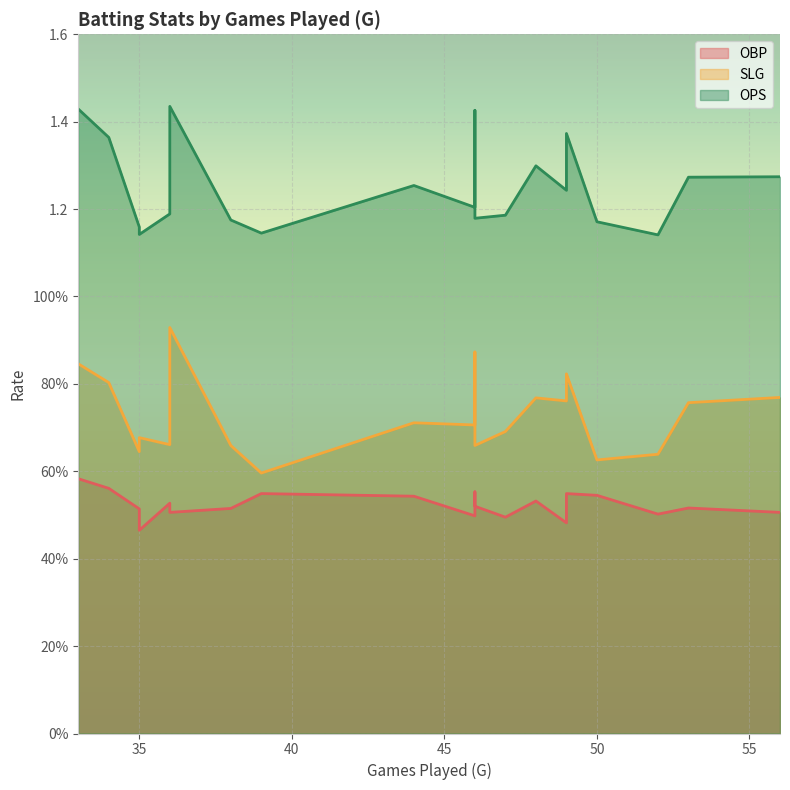

The value of SLG at 49 is 0.3. True or false?

False